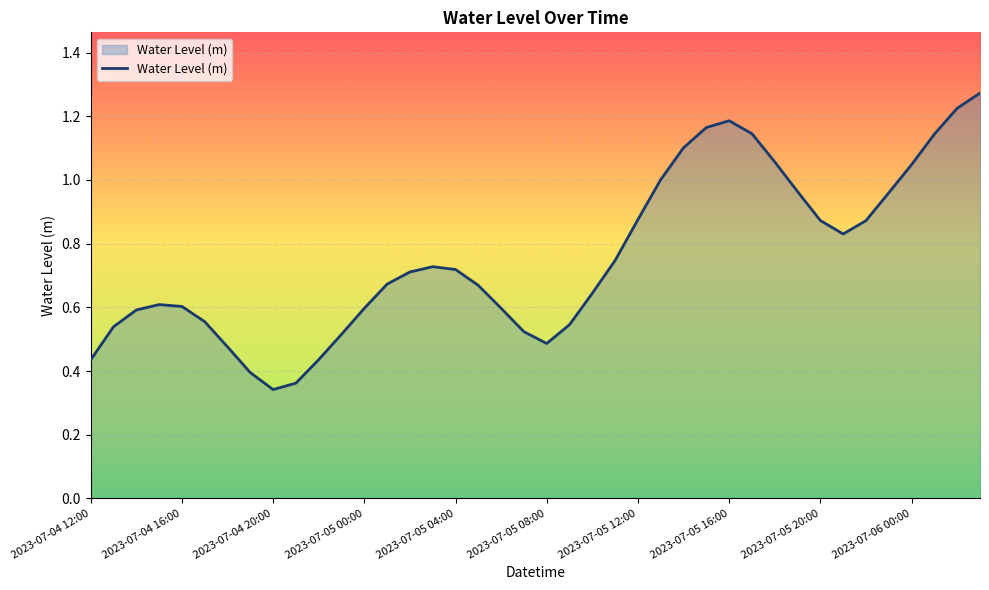

Reading left to right, extract all data points from this chart.

0.4	0.5	0.6	0.6	0.6	0.6	0.5	0.4	0.3	0.4	0.4	0.5	0.6	0.7	0.7	0.7	0.7	0.7	0.6	0.5	0.5	0.5	0.6	0.7	0.9	1.0	1.1	1.2	1.2	1.1	1.1	1.0	0.9	0.8	0.9	1.0	1.0	1.1	1.2	1.3